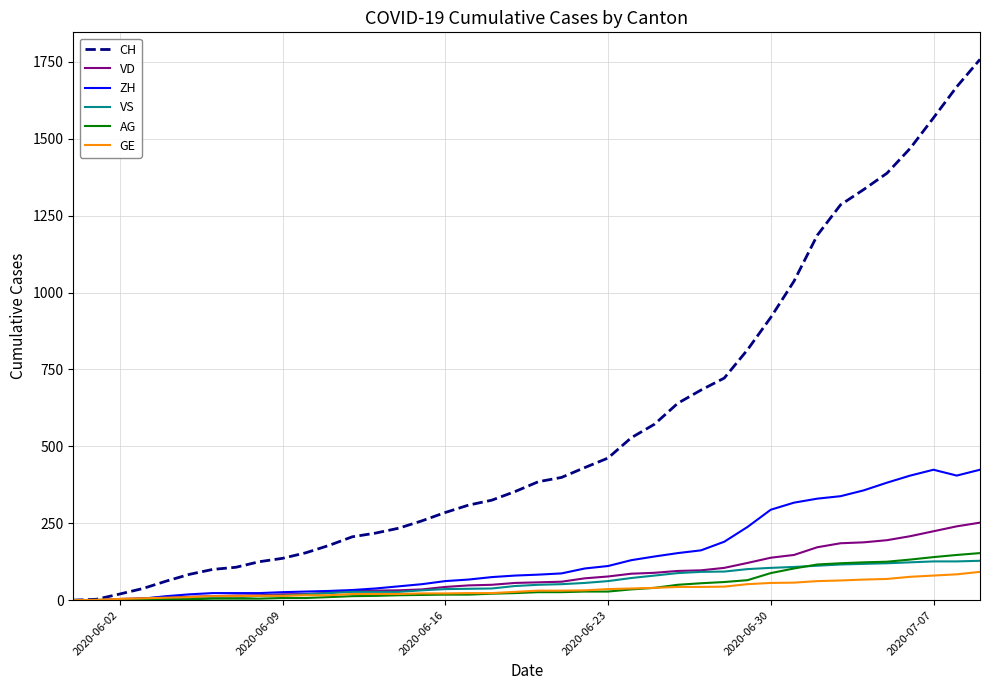

Which series has the largest range (max minus min)?

CH